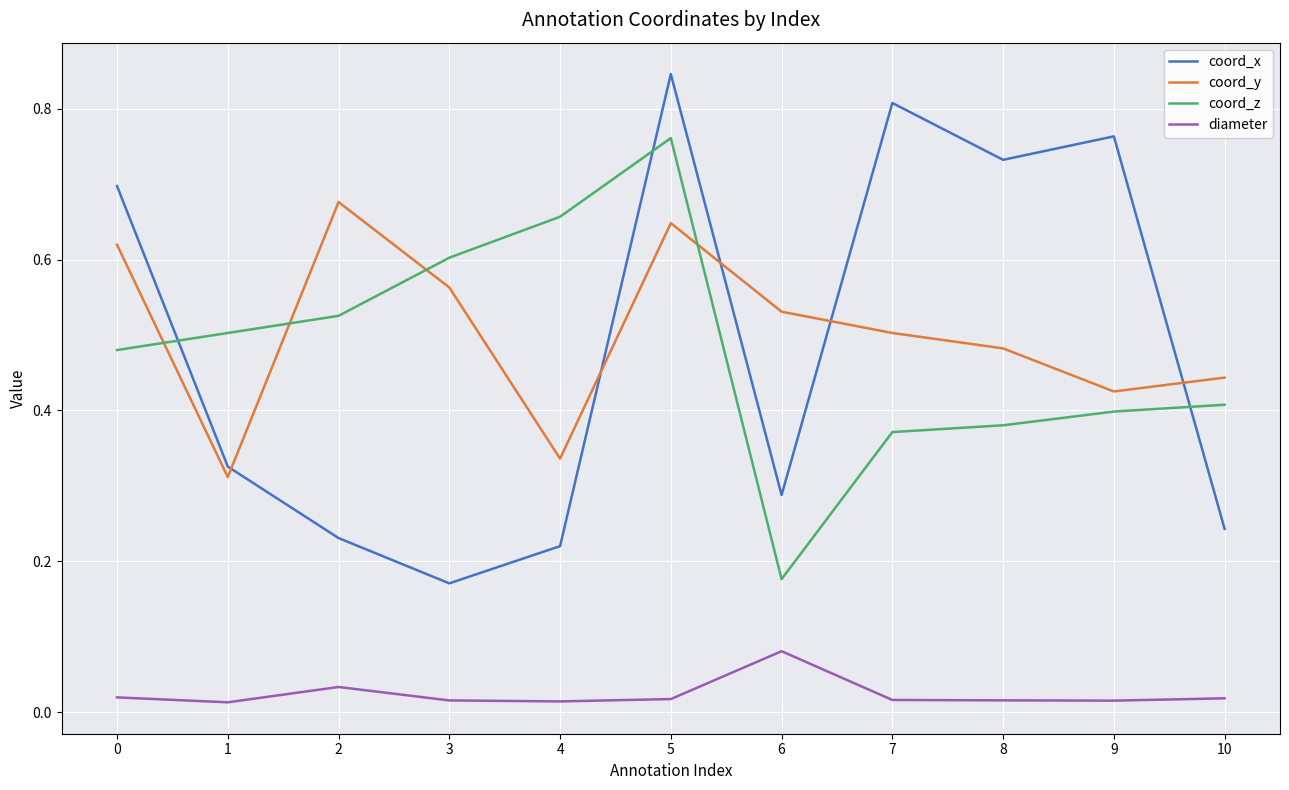

True or false: coord_z has more than 1 points higher than both neighbors.

False